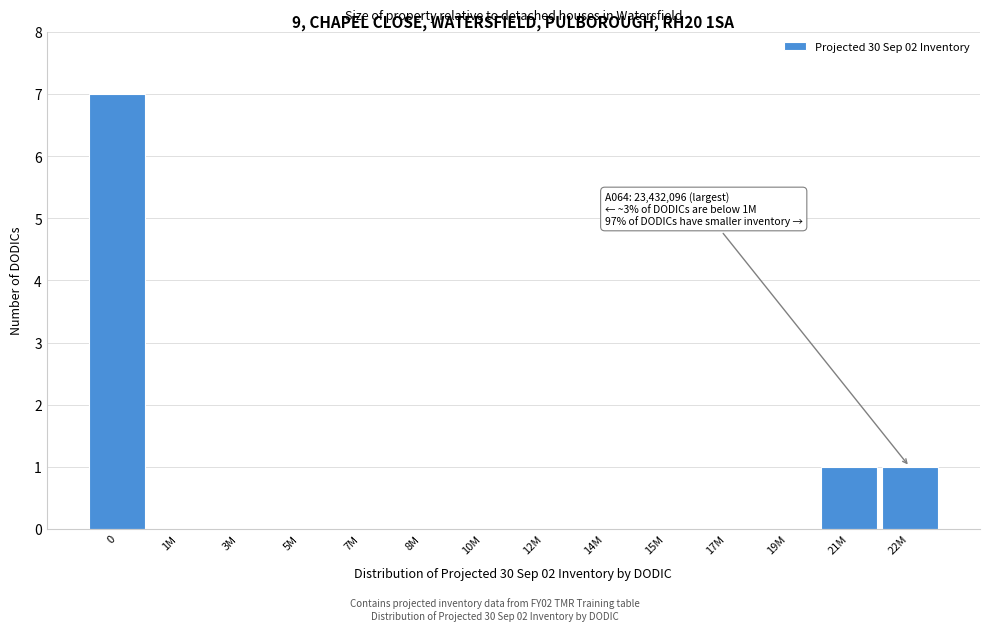

Reading left to right, what are all the values shown in this chart?

0=7	1M=0	3M=0	5M=0	7M=0	8M=0	10M=0	12M=0	14M=0	15M=0	17M=0	19M=0	21M=1	22M=1